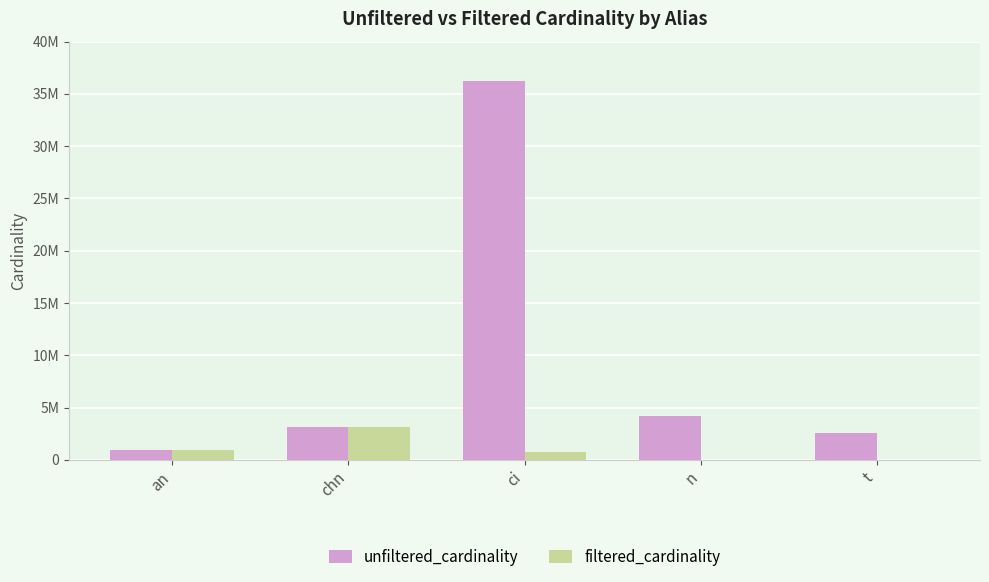

The filtered_cardinality series shows 3140339 at chn. True or false?

True